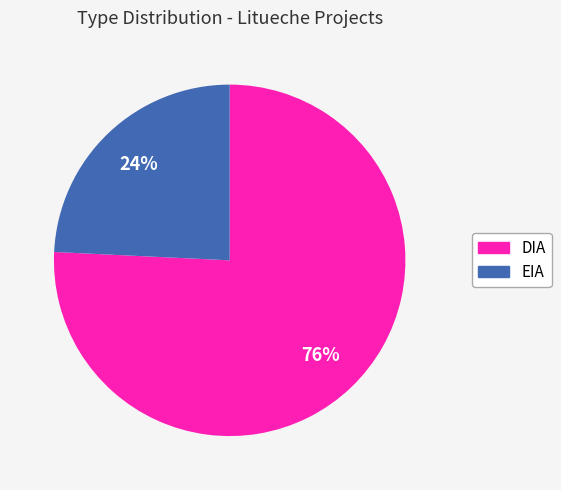

Which category has the smallest portion of the pie?

EIA